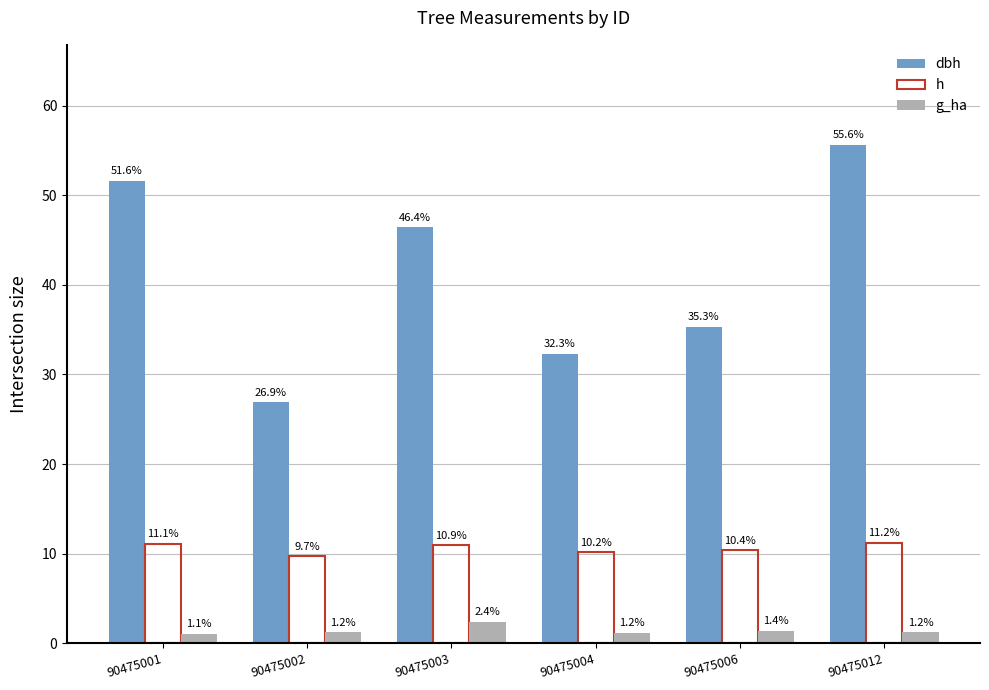

What is the value of the dbh bar at the 2nd from the left?

26.9